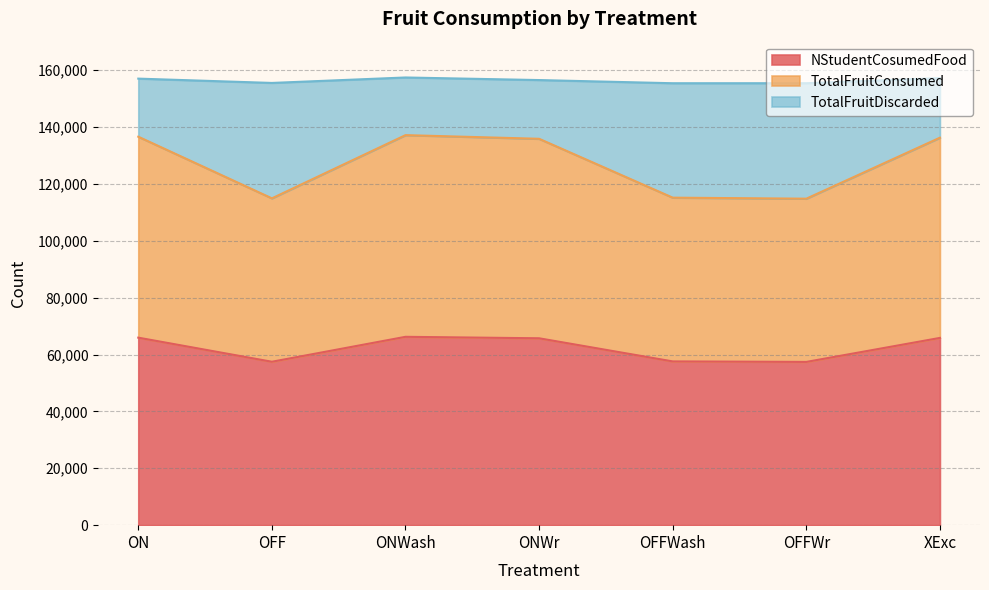

How many data points in TotalFruitConsumed are above 135874?

3